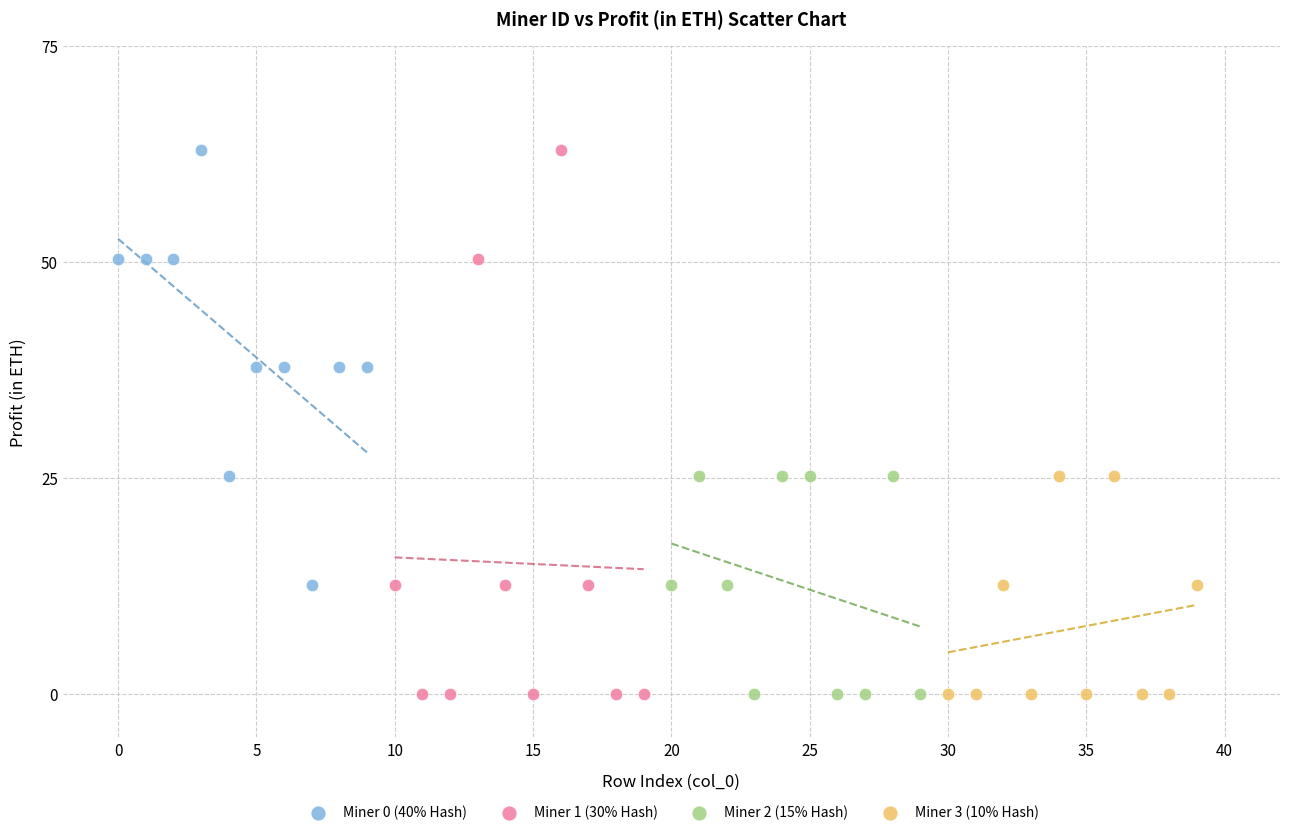

Which series has the widest spread of Y values?

Miner 1 (30% Hash)